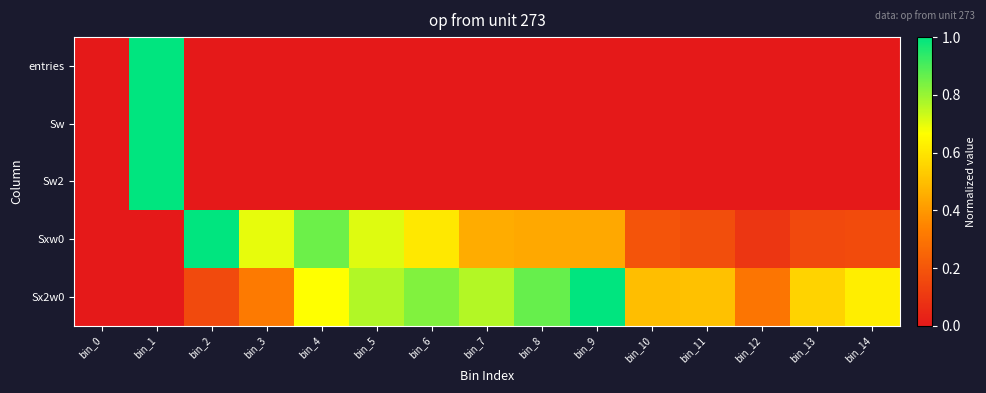

Which series has the largest total across all categories?

Sx2w0